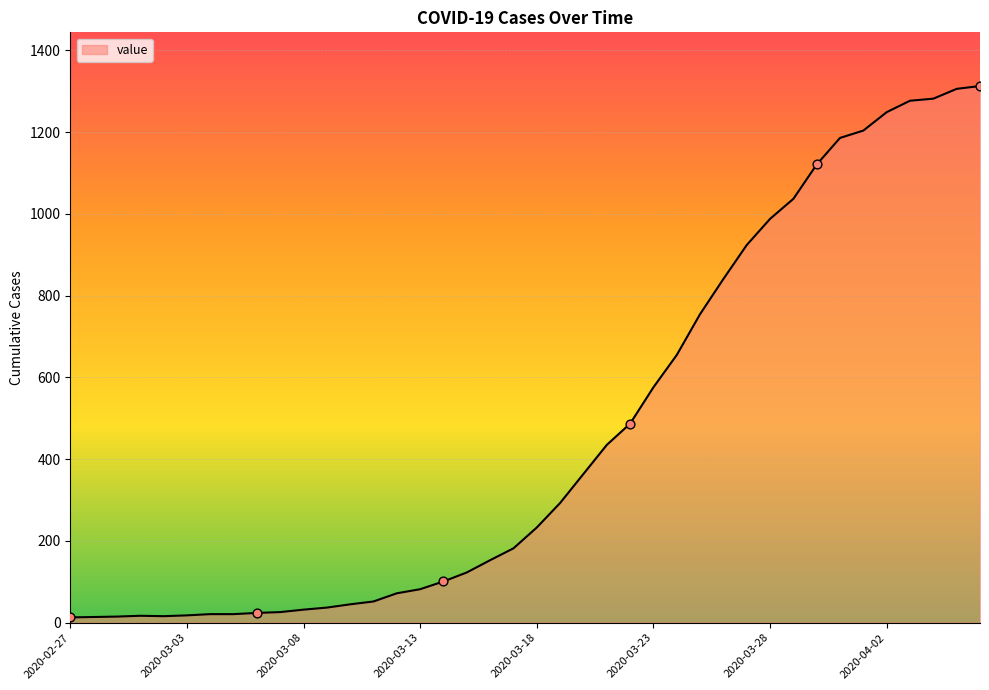

What is the difference between the maximum and minimum values?

1300